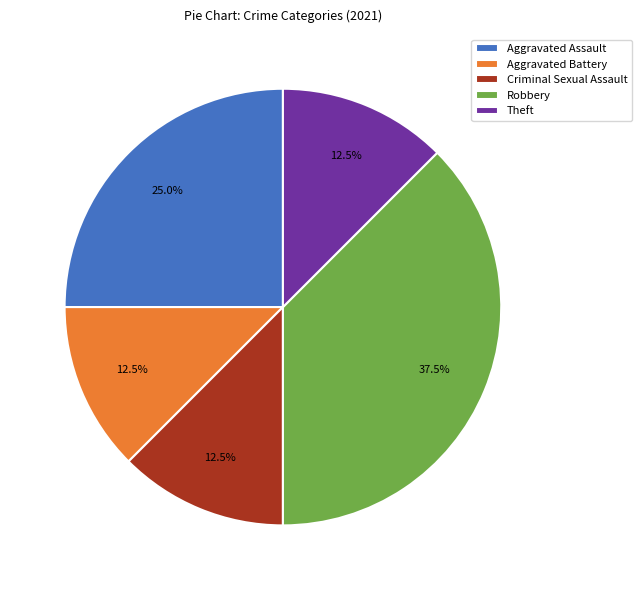

Which has a higher value, Robbery or Criminal Sexual Assault?

Robbery